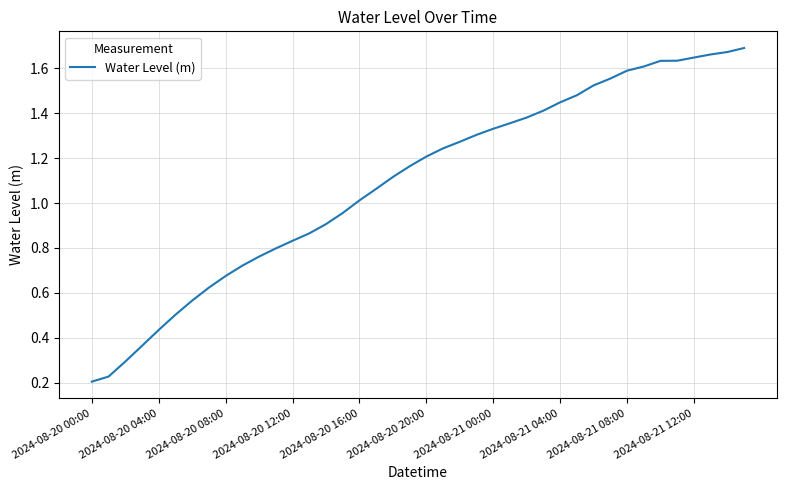

What is the maximum value shown in the chart?

1.7